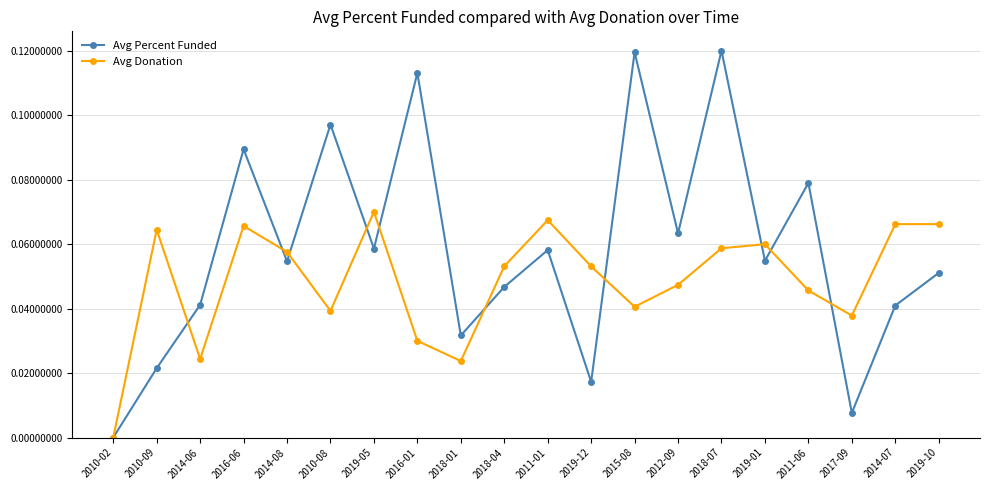

True or false: Avg Percent Funded has more than 1 points higher than both neighbors.

True